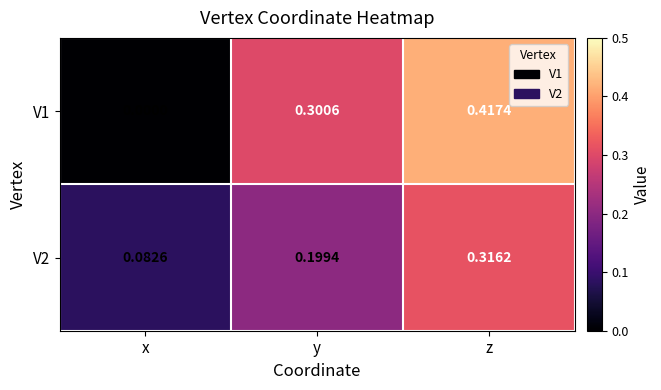

Which series has the largest total across all categories?

V1